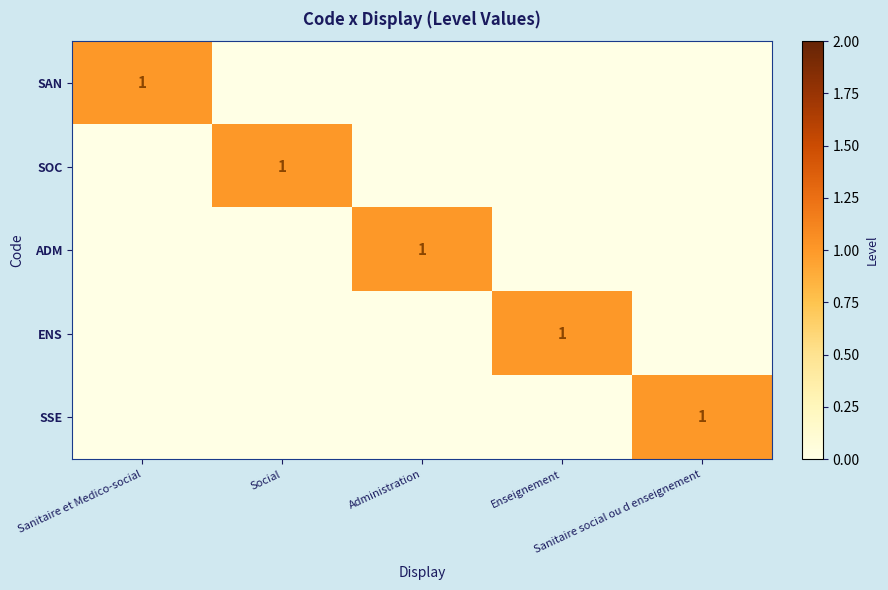

At Administration, list the series in order from smallest to largest.

SAN, SOC, ENS, SSE, ADM